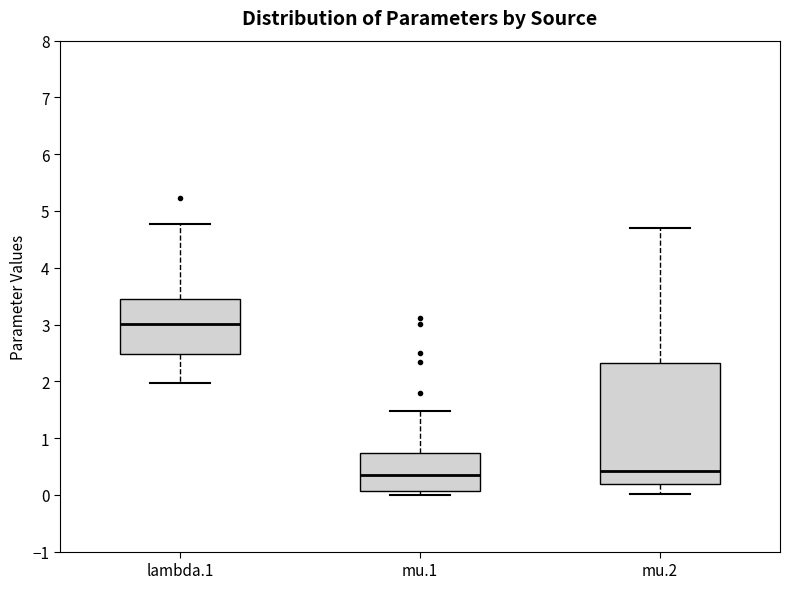

Comparing the boxes themselves (not the whiskers), which one is the tallest?

mu.2